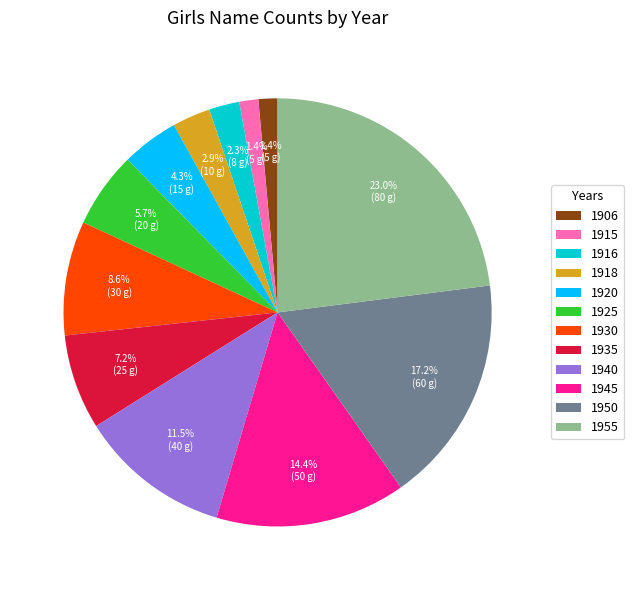

How many slices are in this pie chart?

12